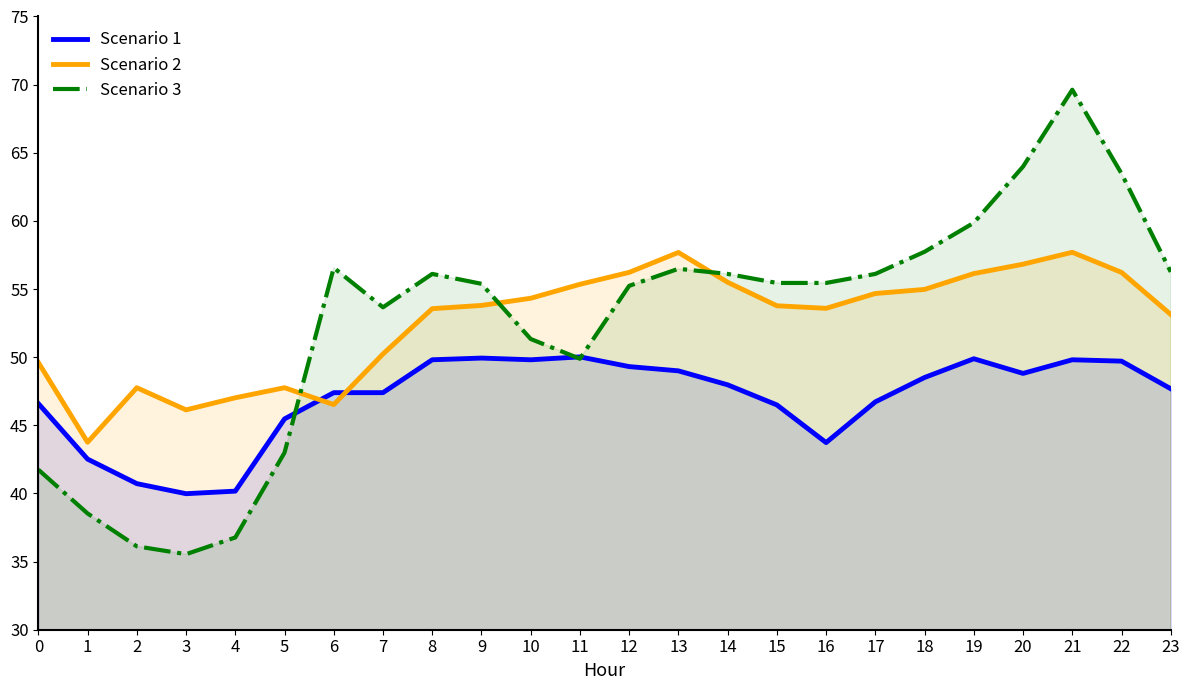

Which series has the largest total across all categories?

Scenario 2